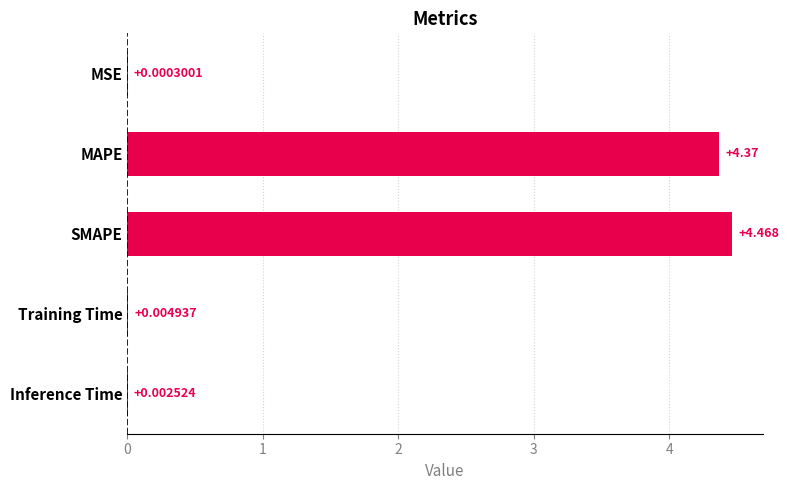

Where is the data nearest to the value 2?

Training Time